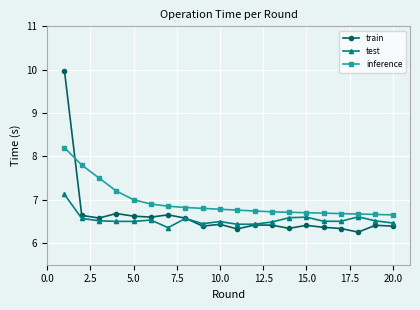

How many times do train and inference cross each other?

1